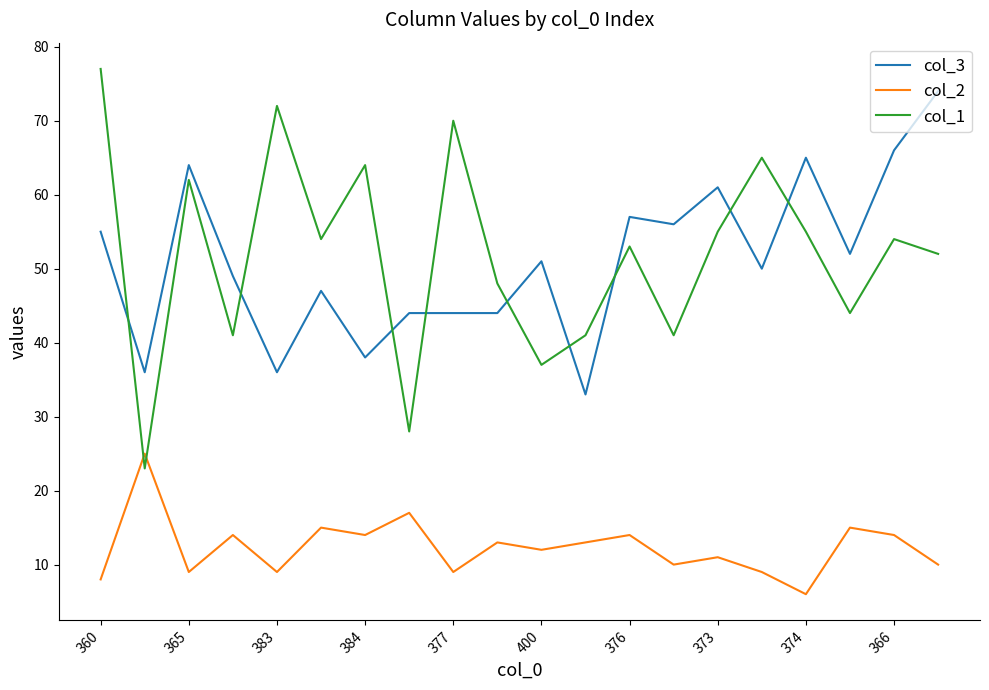

How many times do col_3 and col_1 cross each other?

9